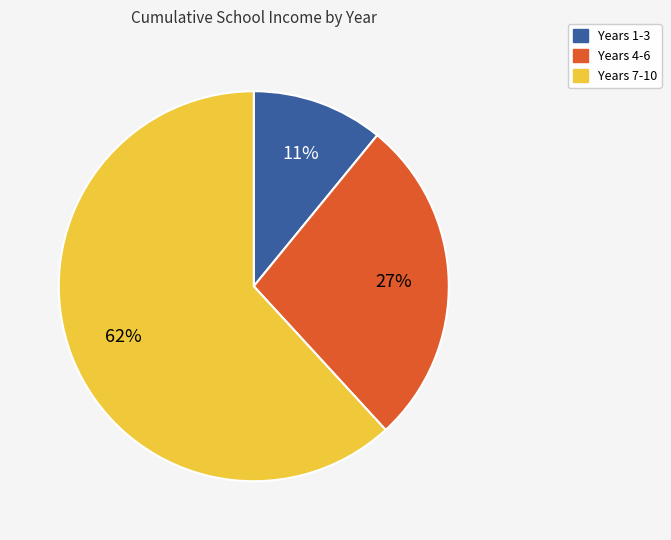

Is there any slice that represents more than half of the pie?

Yes